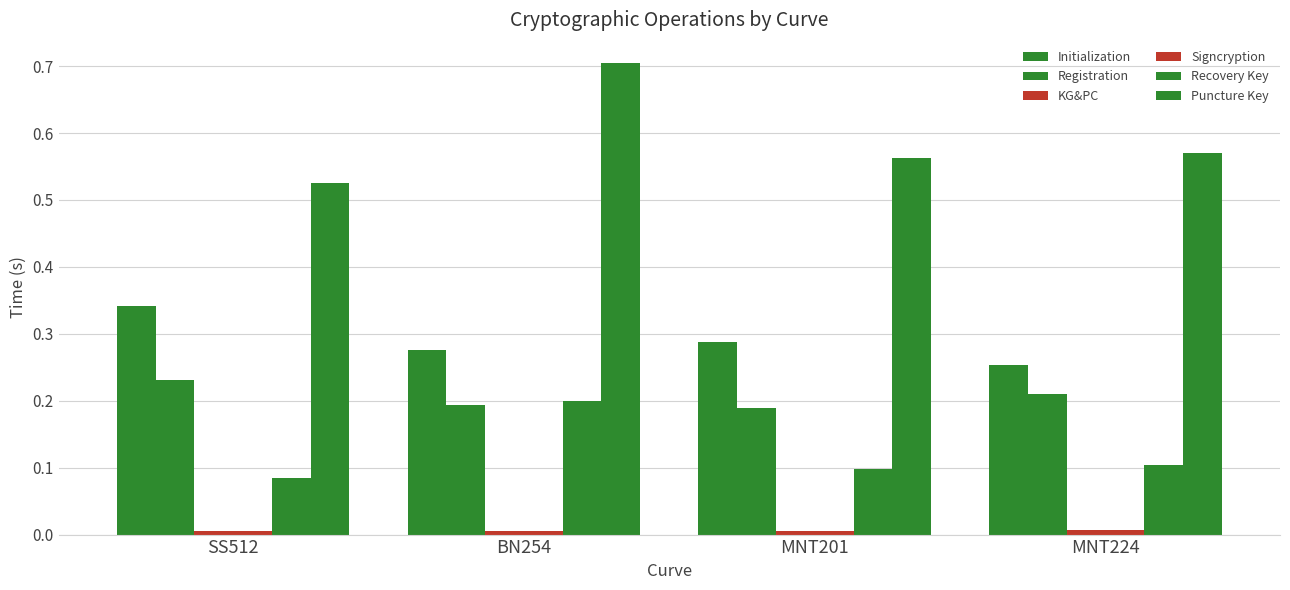

What position from the right is SS512?

4